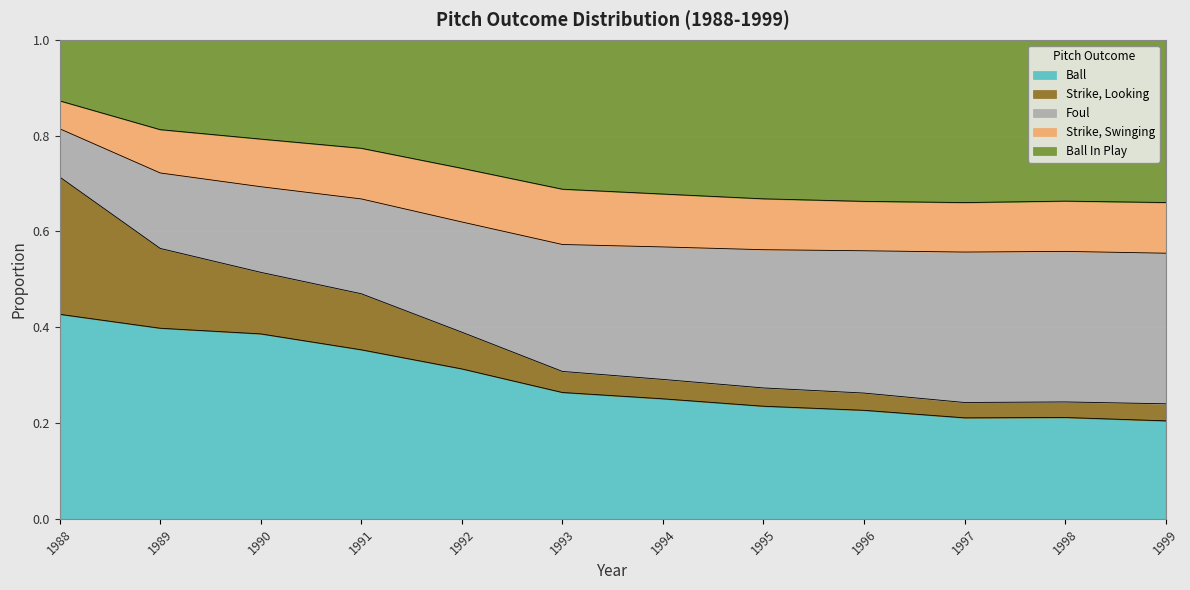

What is the difference between the second highest and minimum values in the Ball In Play series?

0.2